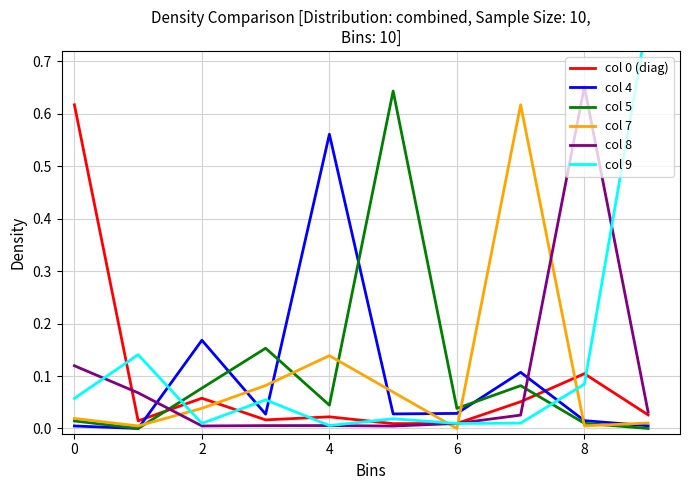

After their last crossing, which series has the higher values: col 7 or col 9?

col 9